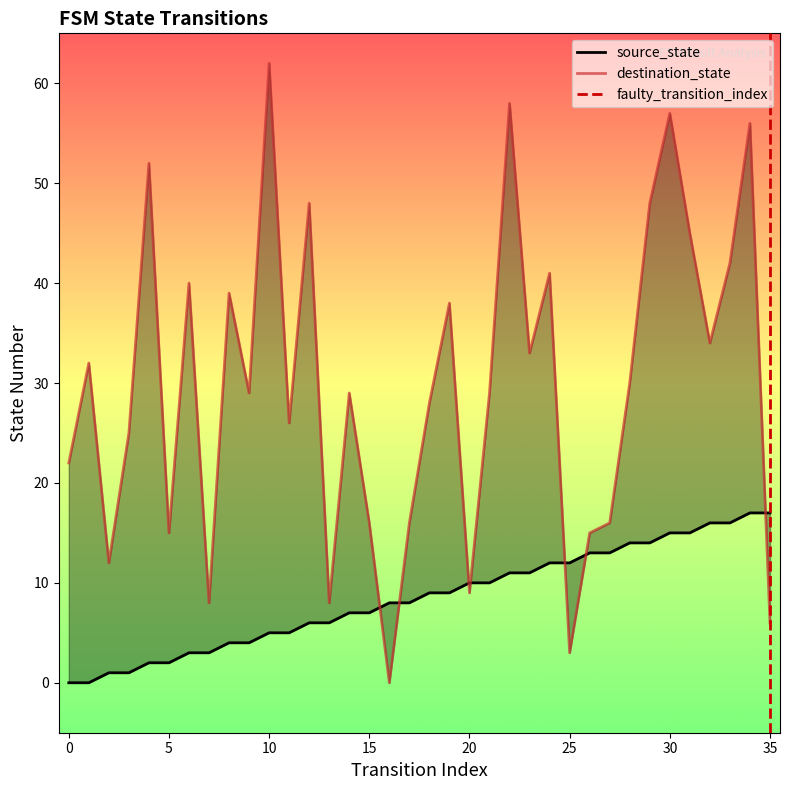

The value of source_state at 21 is 10. True or false?

True